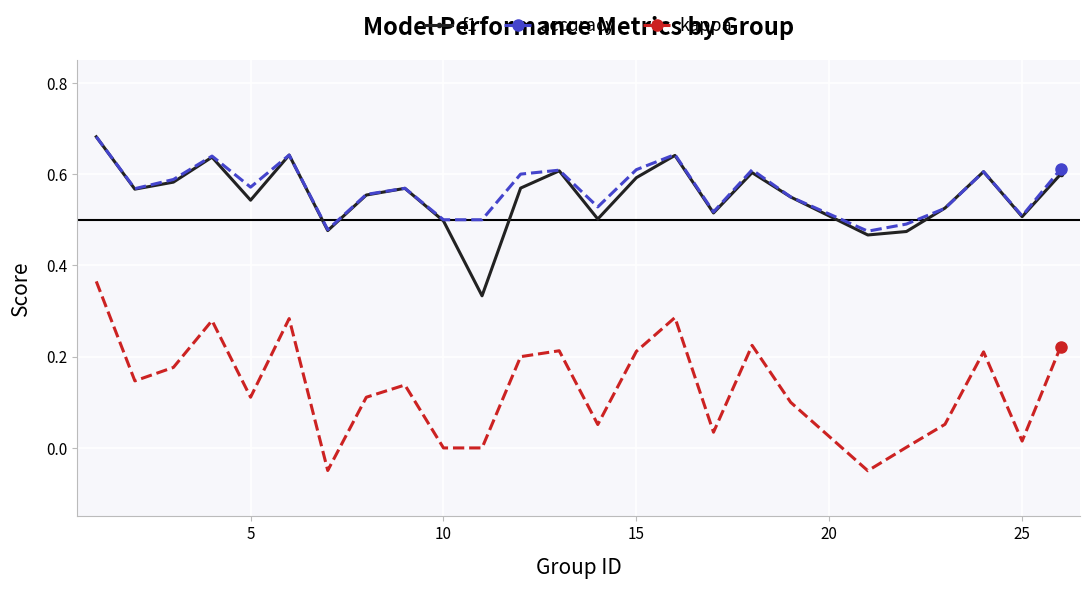

In f1, how many points are higher than both neighbors (excluding endpoints)?

7